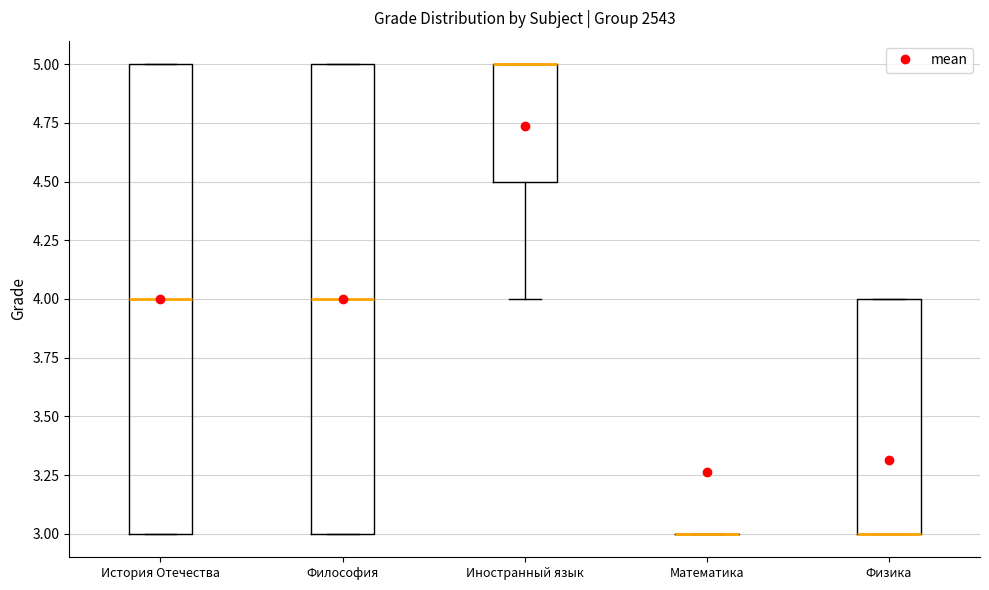

Reading left to right, transcribe this box plot: for each box, give where its median line is, the range the box spans, and where its two whiskers end, as read against the y-axis. The values are not printed on the chart, so give them approximately, as read against the axis.

История Отечества: median 4.0, box 3.0 to 5.0, whiskers 3.0 to 5.0
Философия: median 4.0, box 3.0 to 5.0, whiskers 3.0 to 5.0
Иностранный язык: median 5.0 (drawn on the box's upper edge), box 4.5 to 5.0, whiskers 4.0 to 5.0
Математика: box collapsed to a line at 3.0, whiskers 3.0 to 3.0
Физика: median 3.0 (drawn on the box's lower edge), box 3.0 to 4.0, whiskers 3.0 to 4.0